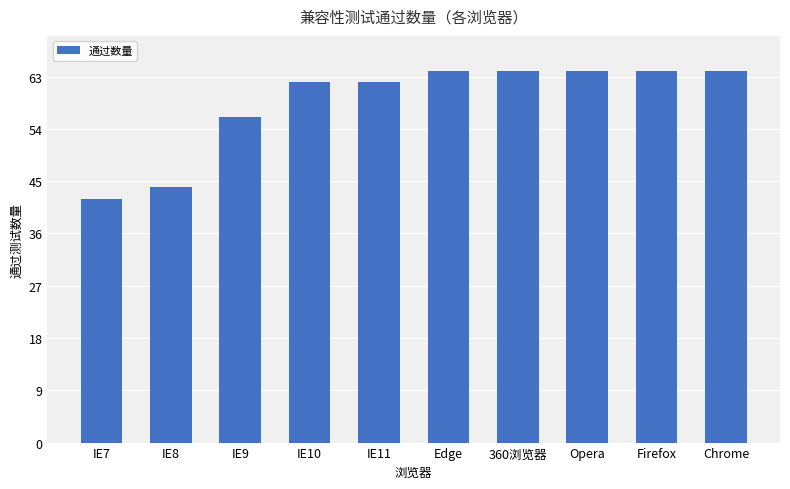

Which has a higher value, Firefox or IE9?

Firefox